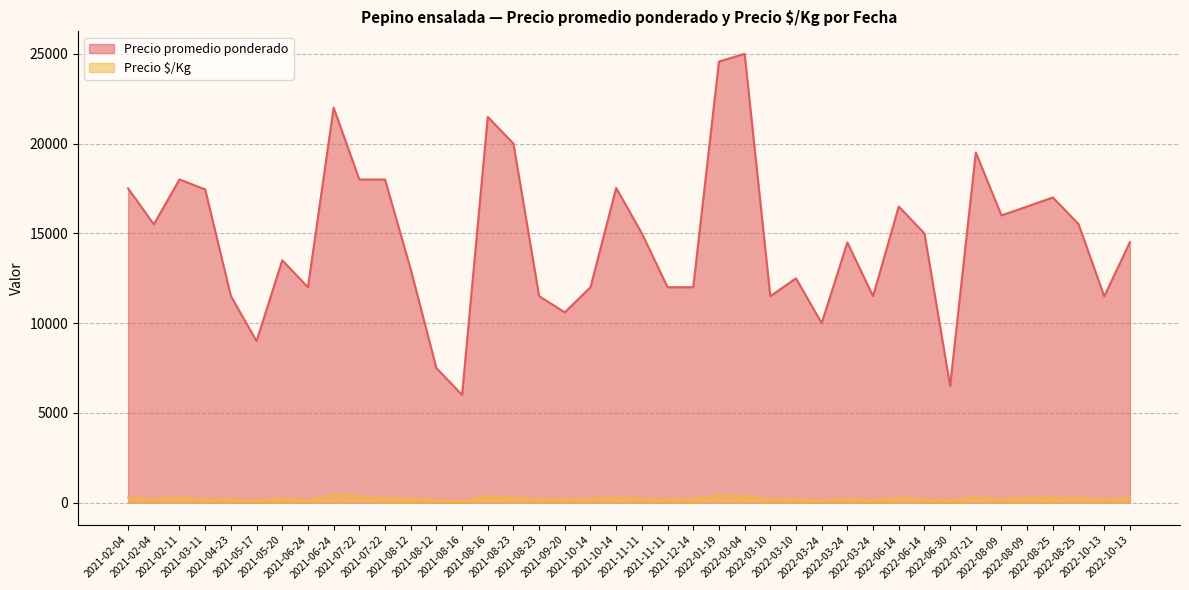

What is the label of the 13th point from the right?

2022-03-24